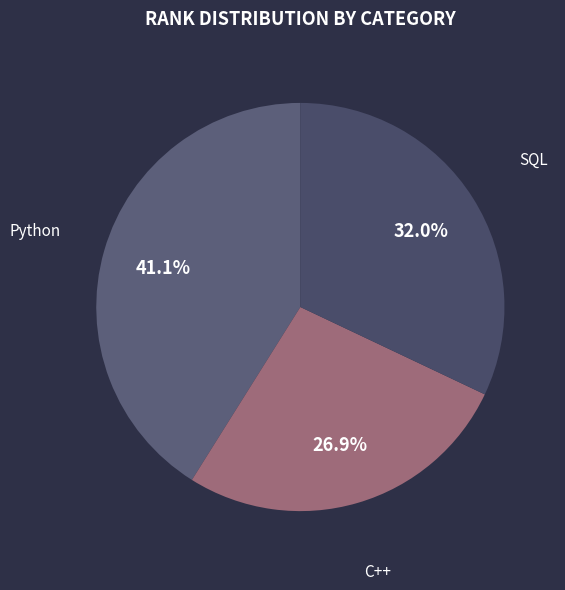

To the nearest percent, what is the average slice percentage?

33%